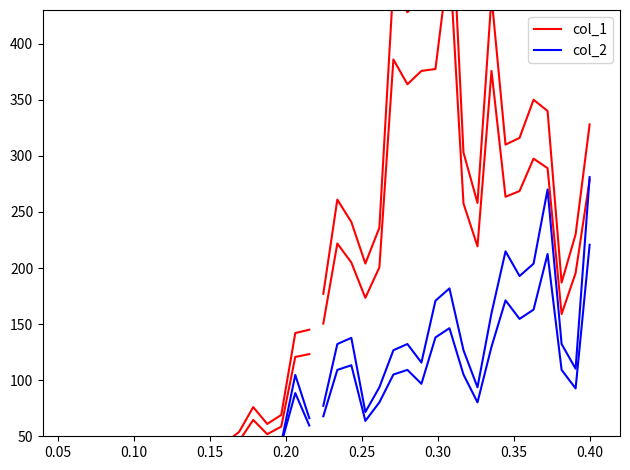

True or false: col_2 and col_1 intersect in this chart.

True